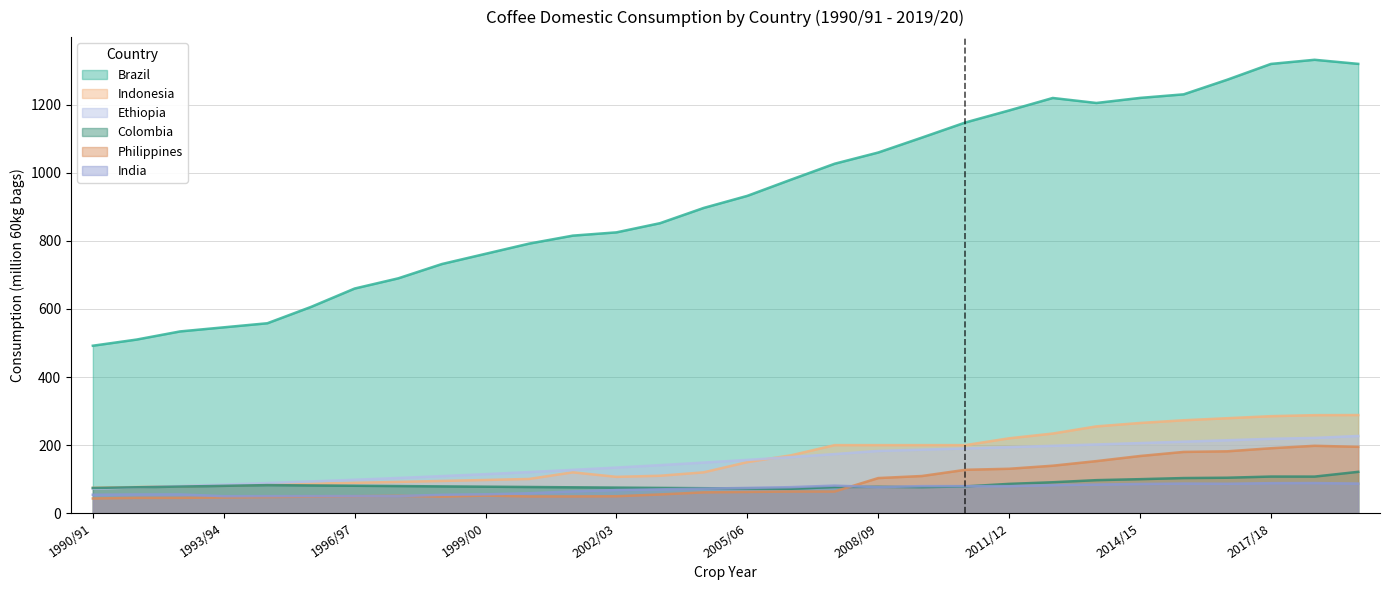

What is the minimum value for India?

50.0